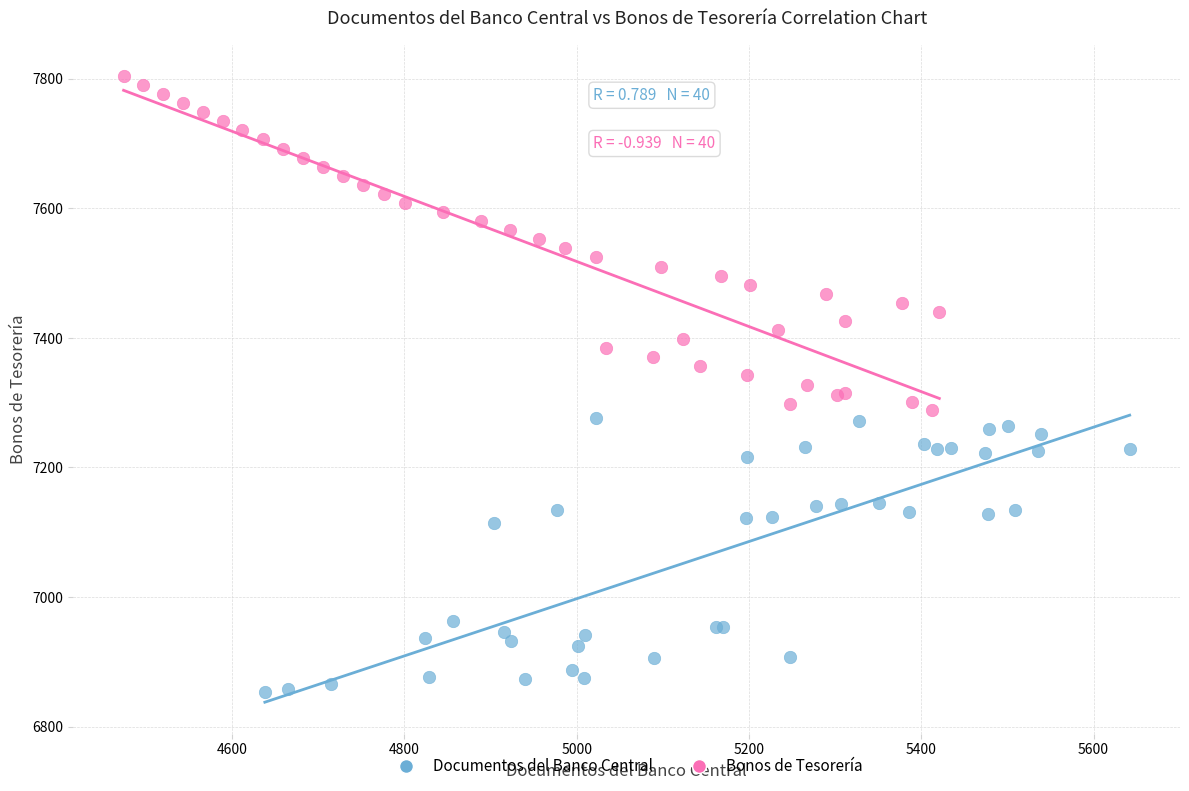

Which series has the largest Y range (max minus min)?

Bonos de Tesorería